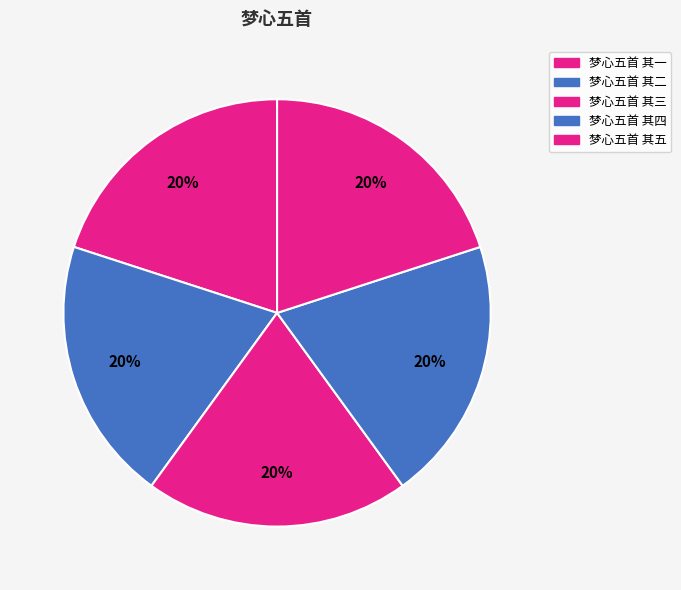

Which category has the smallest portion of the pie?

梦心五首 其一